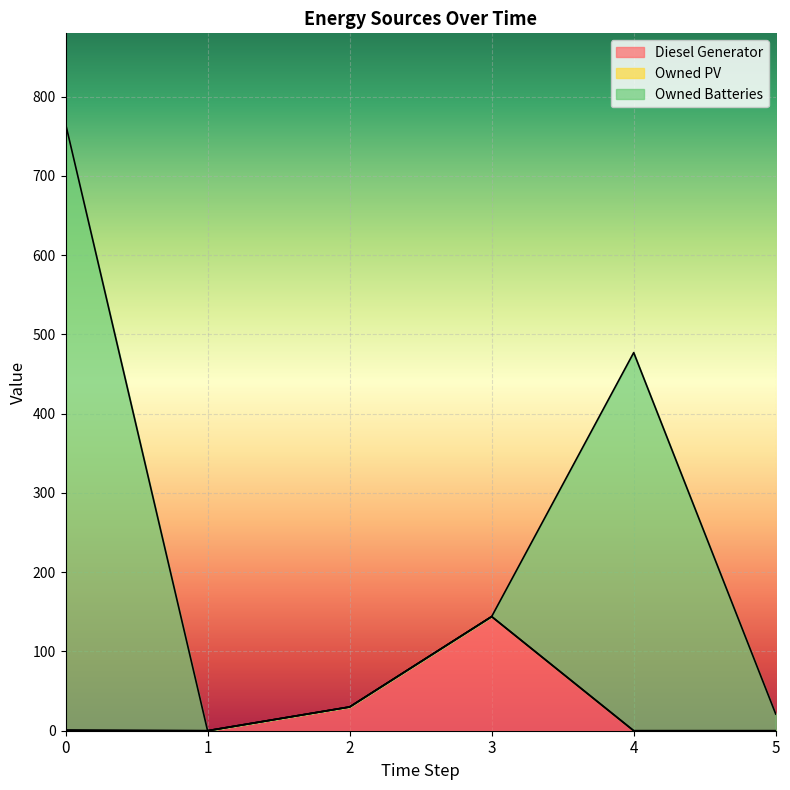

Is it true that Diesel Generator equals 0 at 0?

True